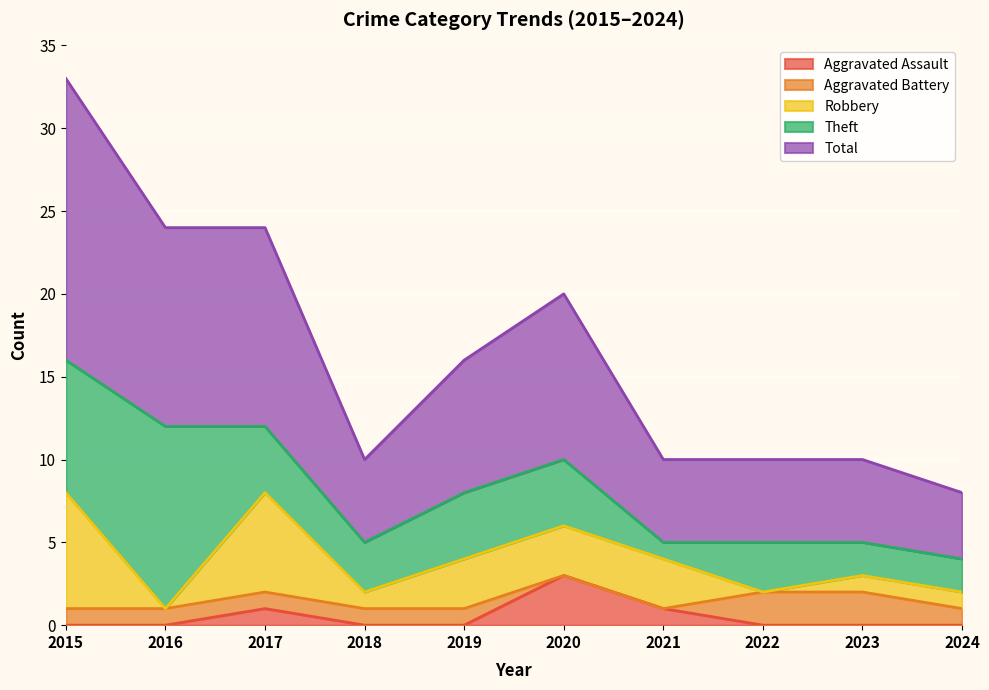

At how many categories does at least one series exceed 14?

1